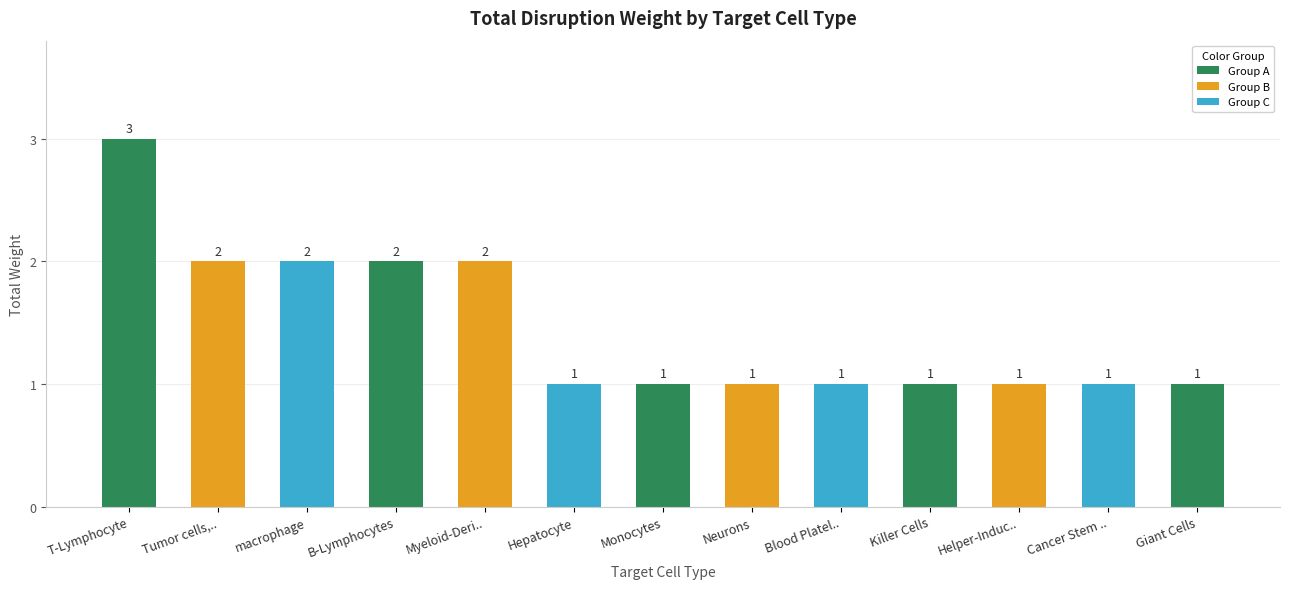

How many bars are there in total?

13